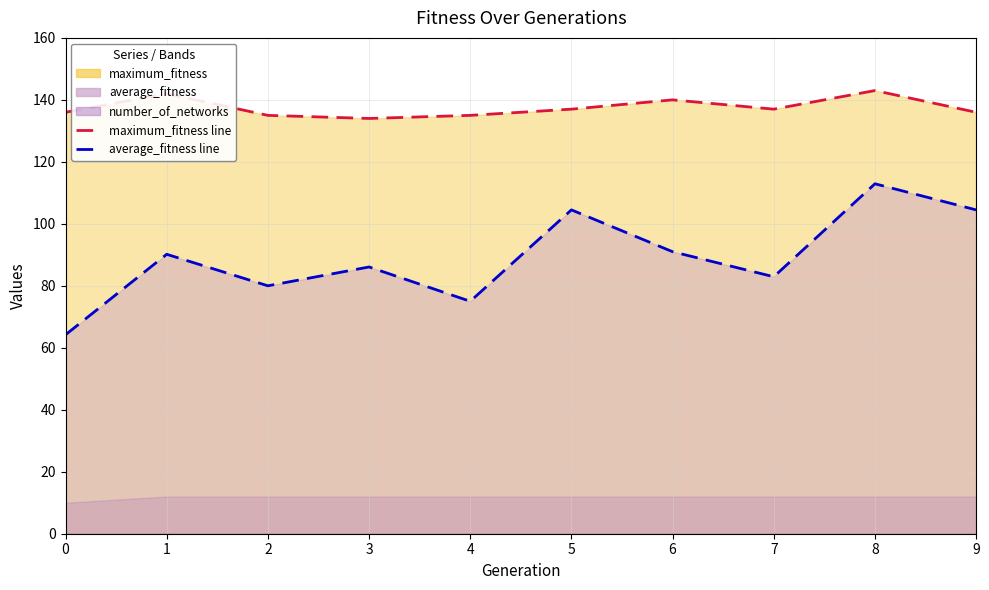

What is the difference between the highest and lowest values at 8?

30.1